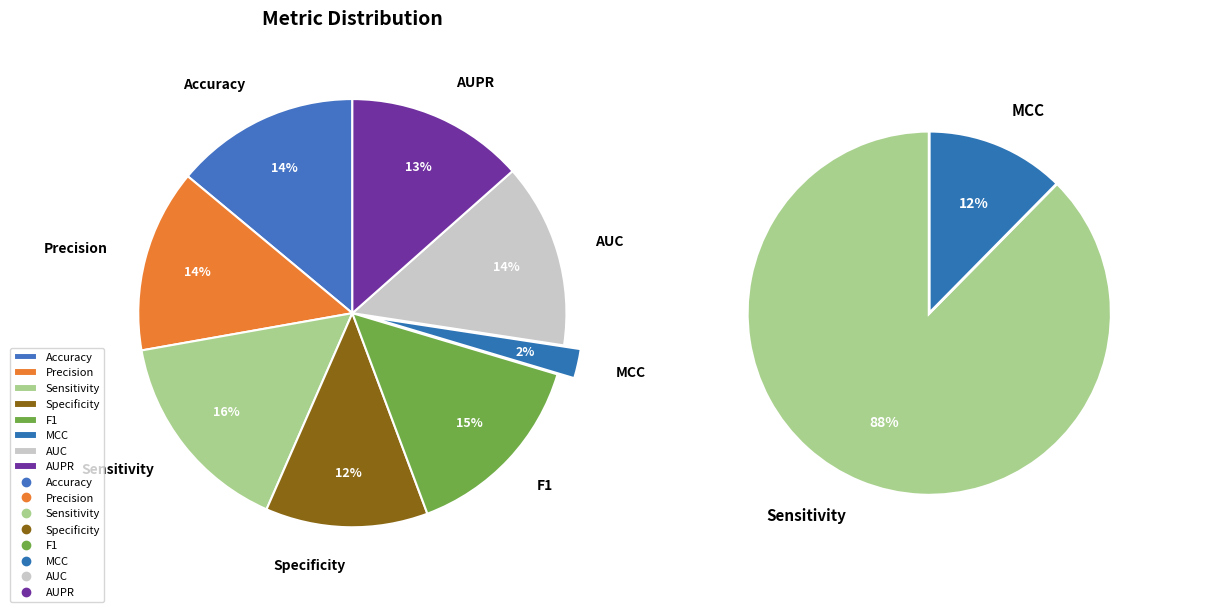

Is it true that F1 is 15% of the pie?

True